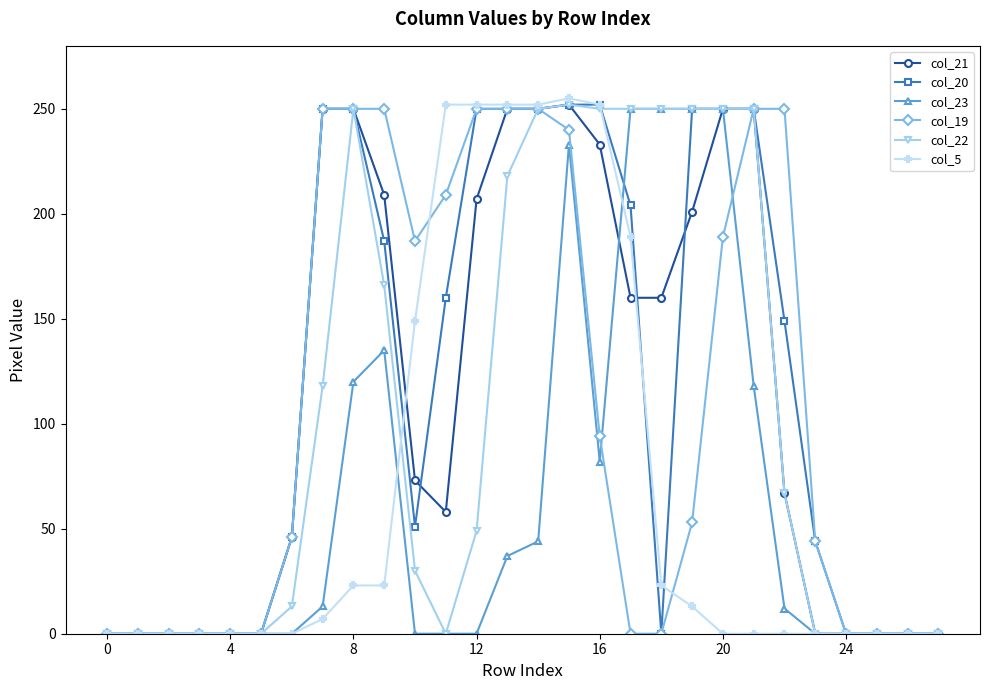

True or false: col_22 has more than 0 interior local peaks.

True